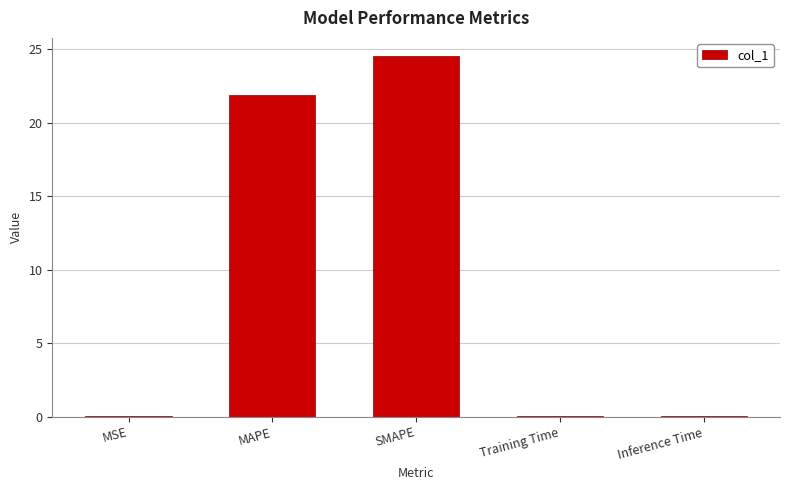

Are the bars horizontal?

No